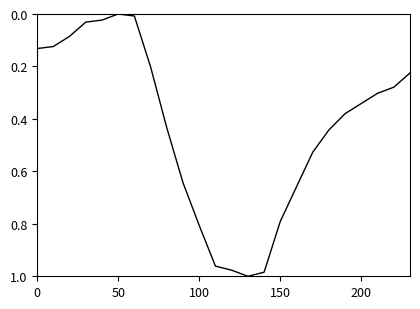

What is the difference between the maximum and minimum values?

1.0